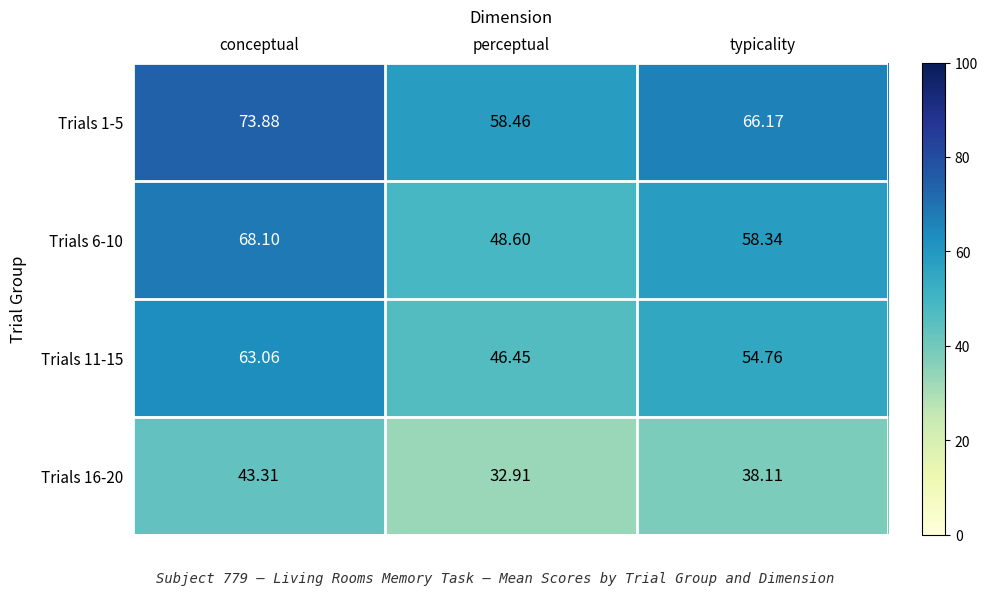

At which category does the chart reach its peak across all series?

conceptual